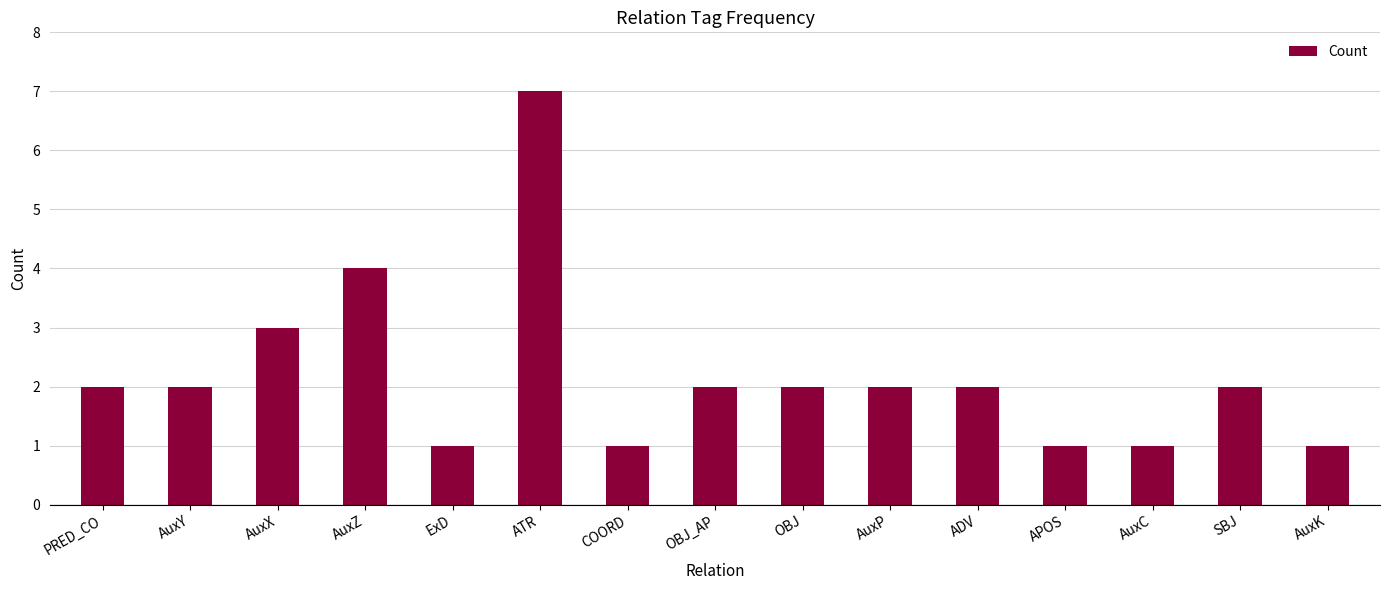

Between SBJ and ExD, which is larger?

SBJ